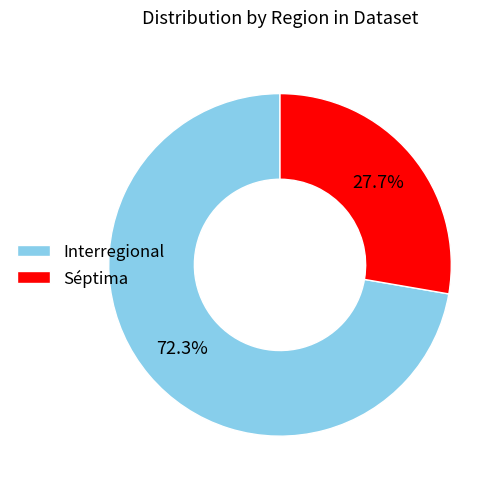

The Interregional slice represents 83% of the pie. True or false?

False